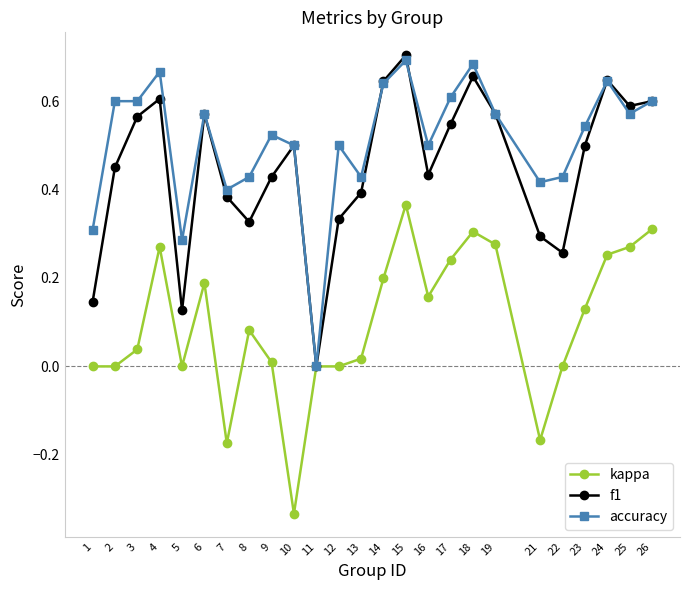

The f1 series shows 0.6 at 4. True or false?

True